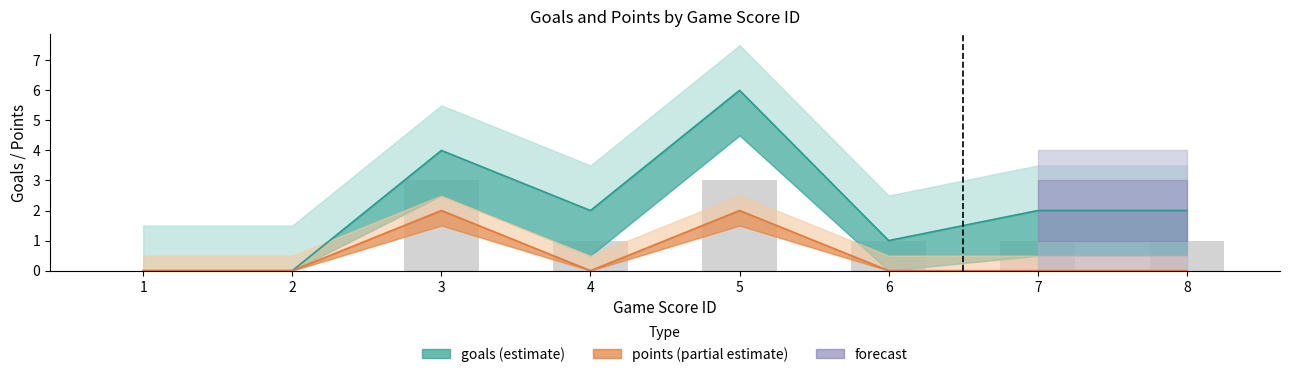

What is the sum of all values?

10